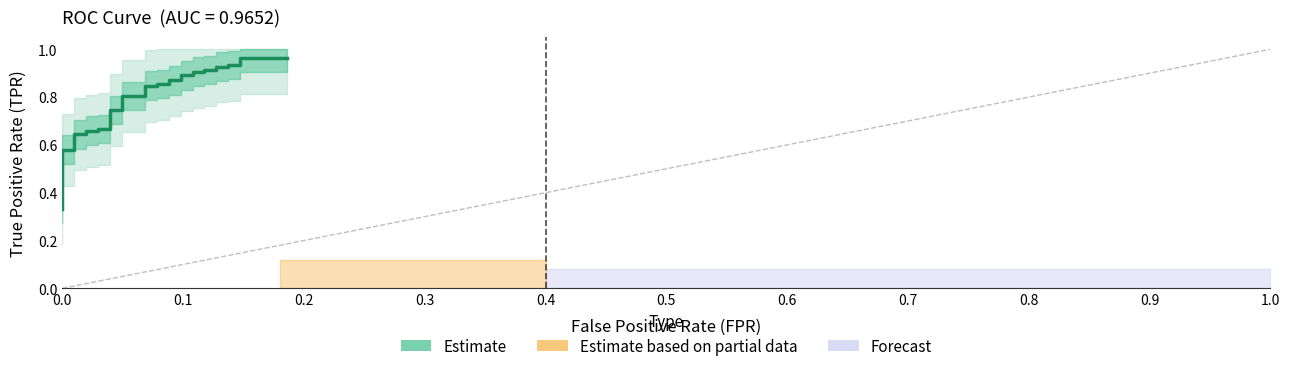

What is the difference between the second highest and second lowest values?

0.6